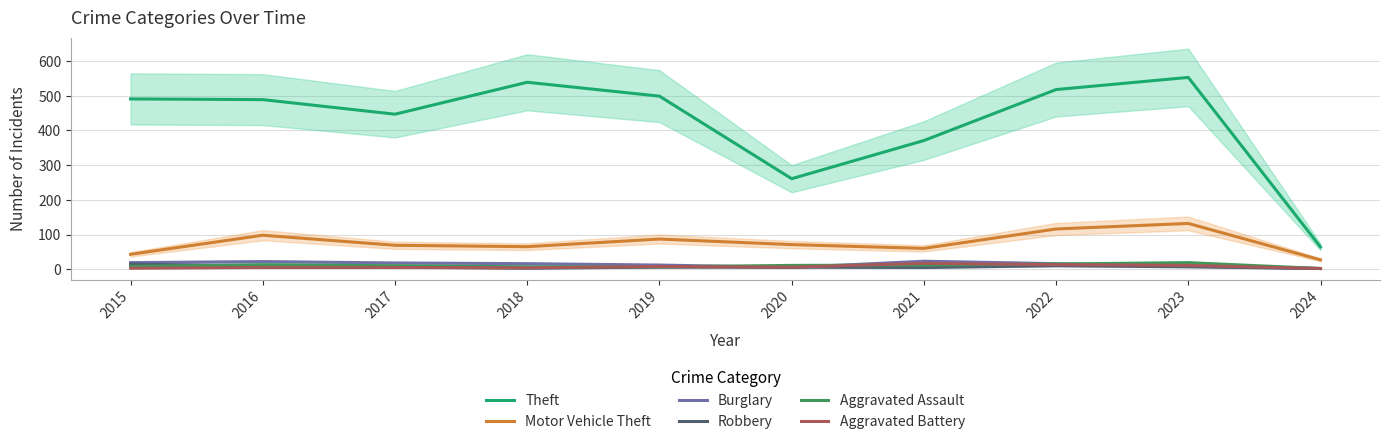

True or false: Theft and Motor Vehicle Theft intersect in this chart.

False